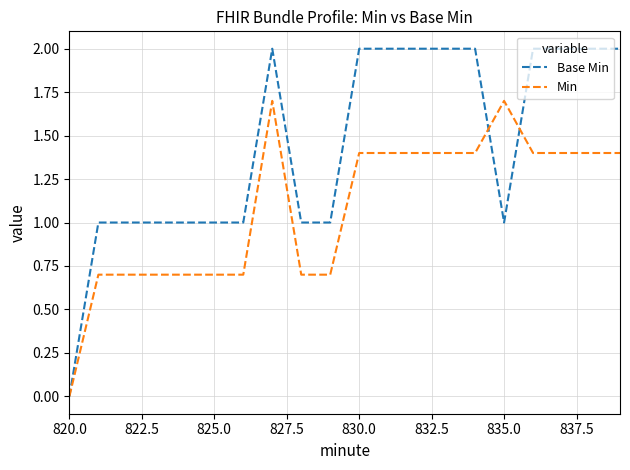

Reading left to right, extract all data points from this chart.

Base Min: 0.0	1.0	1.0	1.0	1.0	1.0	1.0	2.0	1.0	1.0	2.0	2.0	2.0	2.0	2.0	1.0	2.0	2.0	2.0	2.0
Min: 0.0	0.7	0.7	0.7	0.7	0.7	0.7	1.7	0.7	0.7	1.4	1.4	1.4	1.4	1.4	1.7	1.4	1.4	1.4	1.4